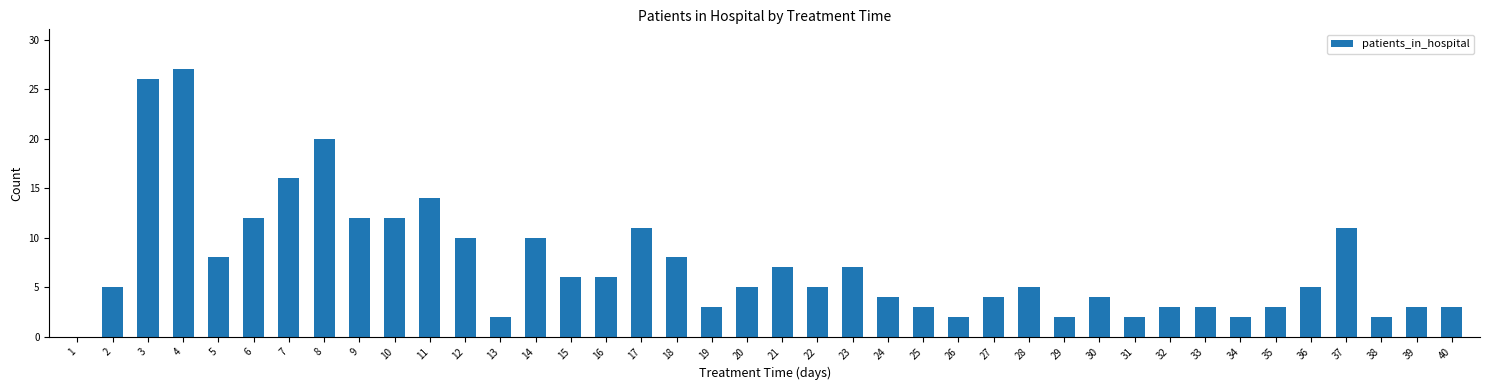

How many values are above zero?

39